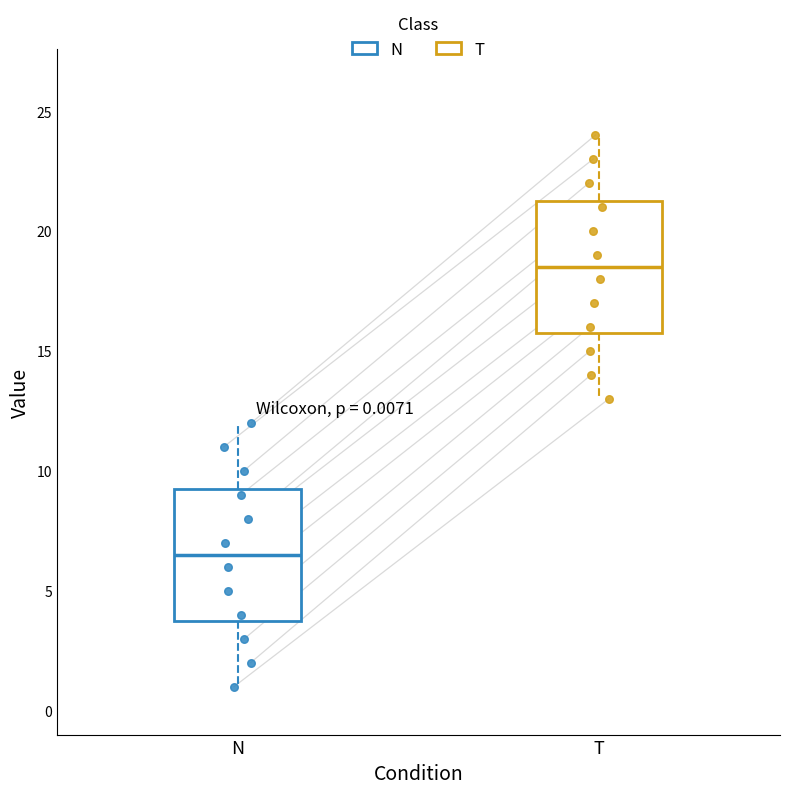

Which box's median line is the lowest?

N